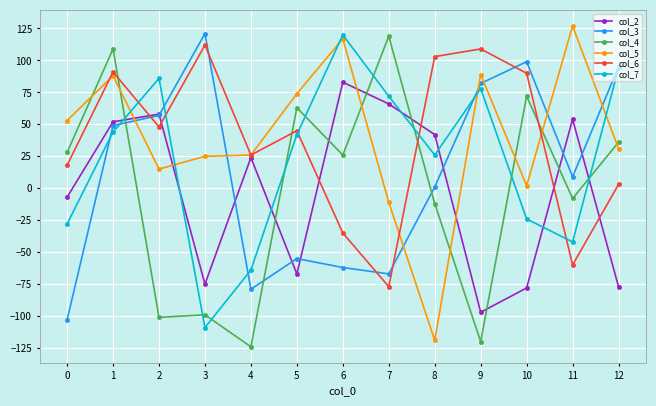

Is the value of col_6 at 5 greater than the value of col_7 at 2?

No